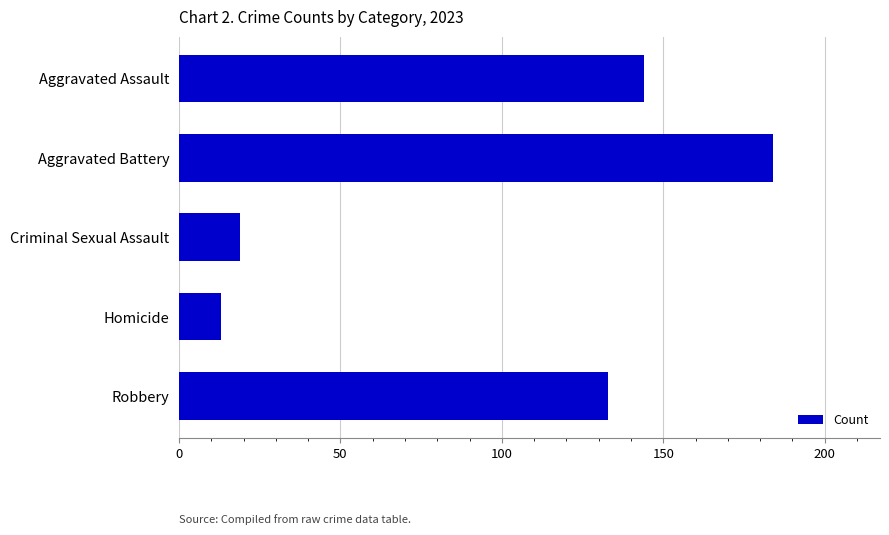

How many values are below 133?

2